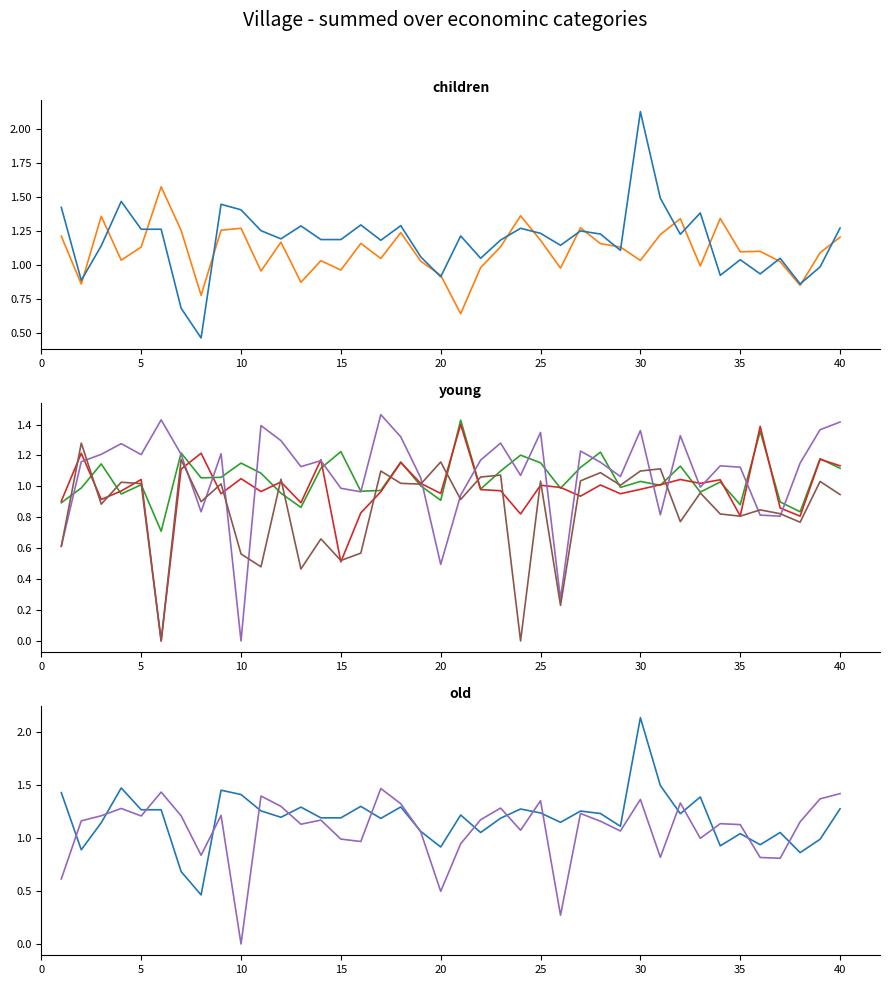

Which series has the widest spread of values?

col_1